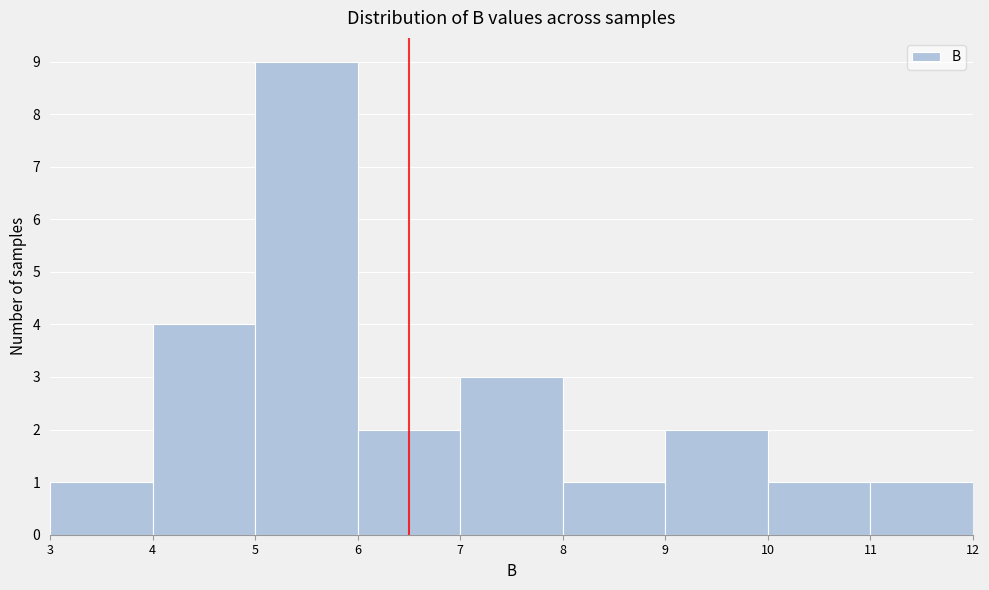

How tall is the bar that spans 4 to 5 on the x-axis? The values are not printed on the chart, so give them approximately, as read against the axis.

4